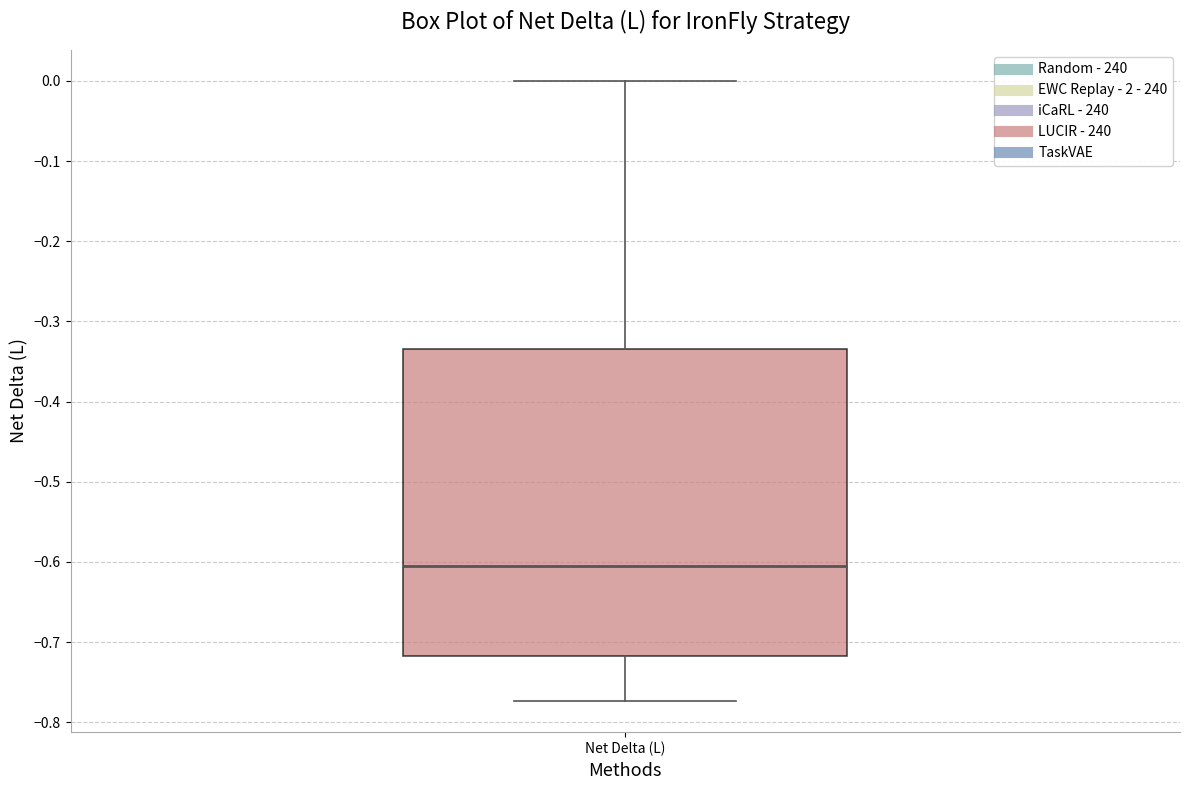

Where does the upper whisker of the box for Net Delta (L) end on the y-axis? The values are not printed on the chart, so give them approximately, as read against the axis.

0.00